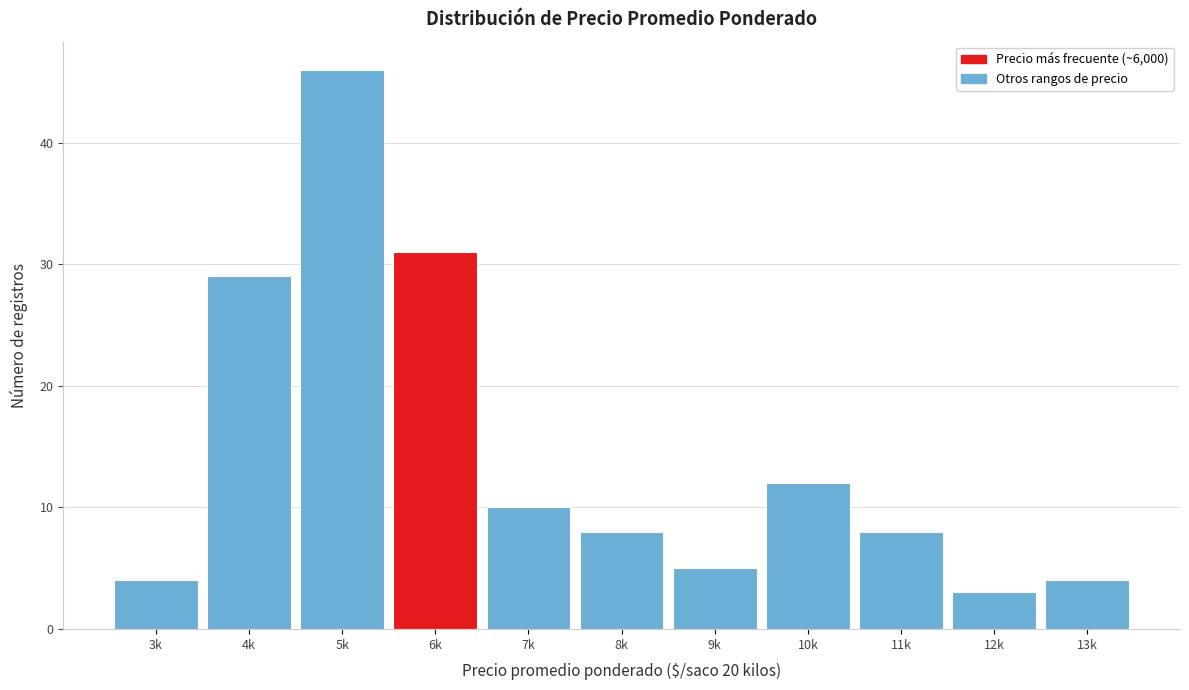

Reading left to right, extract all data points from this chart.

4	29	46	31	10	8	5	12	8	3	4